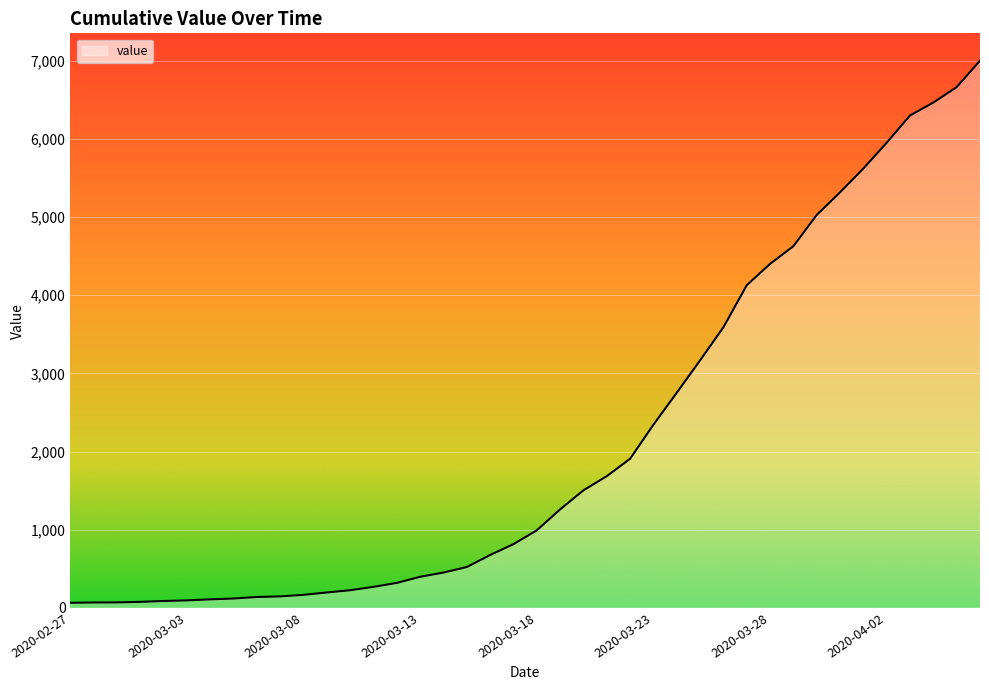

What is the maximum value shown in the chart?

7002